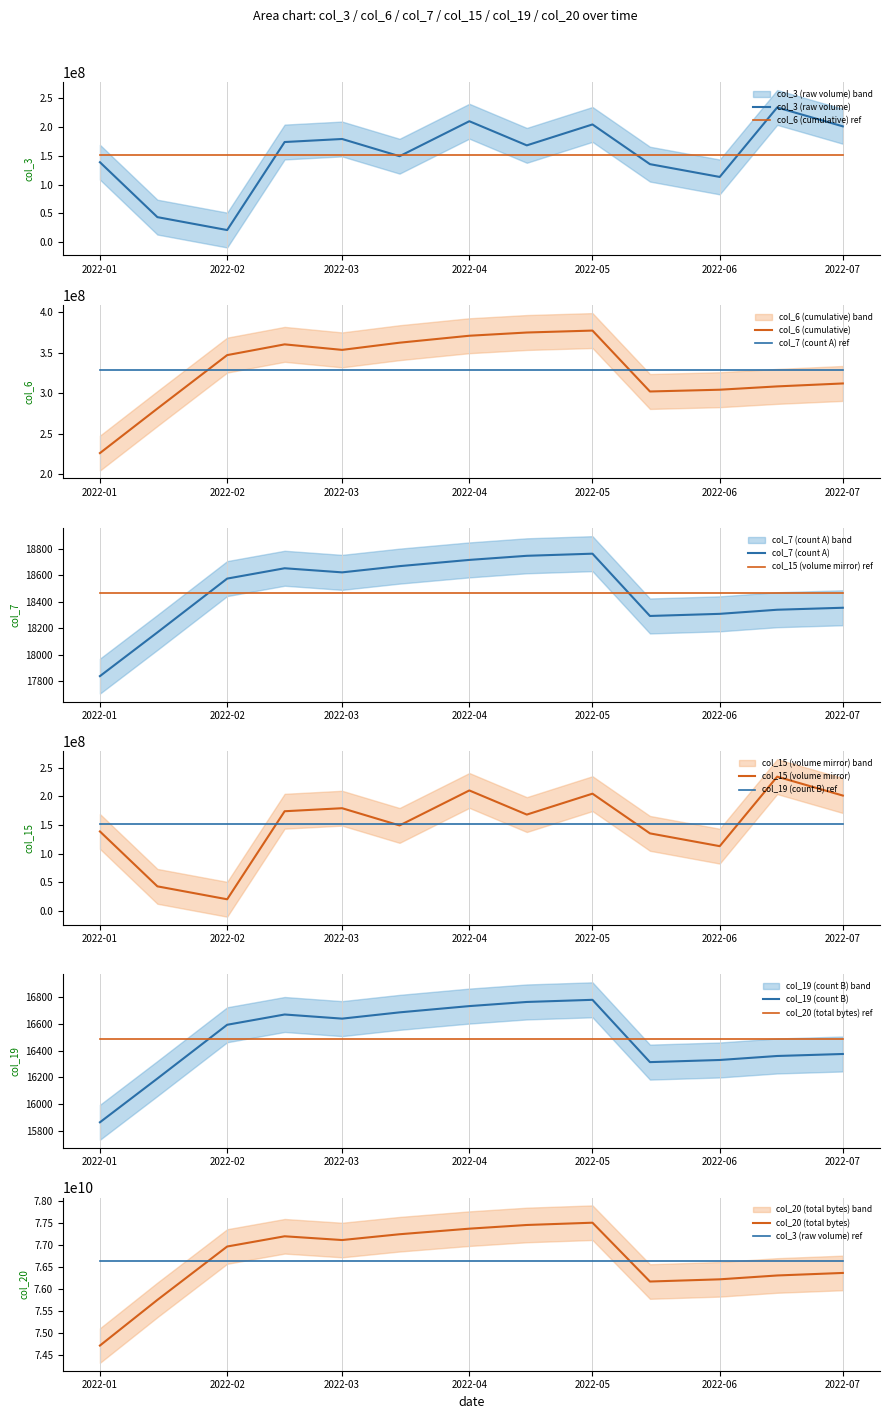

Is this an area chart (filled region under the line)?

No